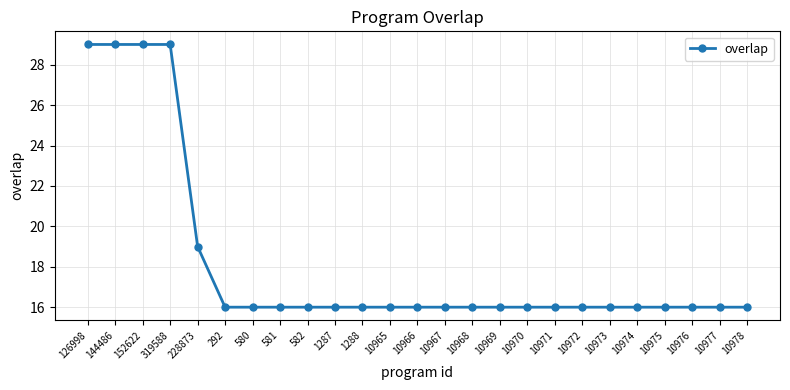

Reading left to right, what are all the values shown in this chart?

126998=29	144486=29	152622=29	319588=29	228873=19	292=16	580=16	581=16	582=16	1287=16	1288=16	10965=16	10966=16	10967=16	10968=16	10969=16	10970=16	10971=16	10972=16	10973=16	10974=16	10975=16	10976=16	10977=16	10978=16